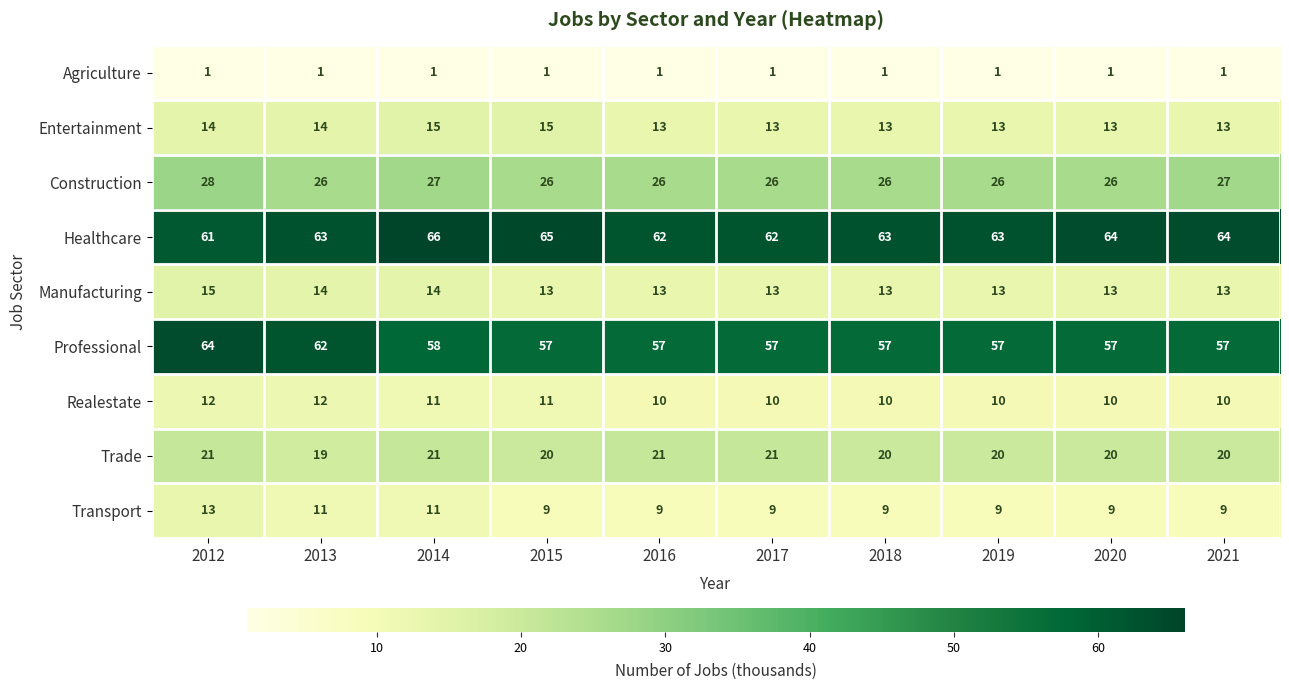

The value of Healthcare at 2019 is 28. True or false?

False